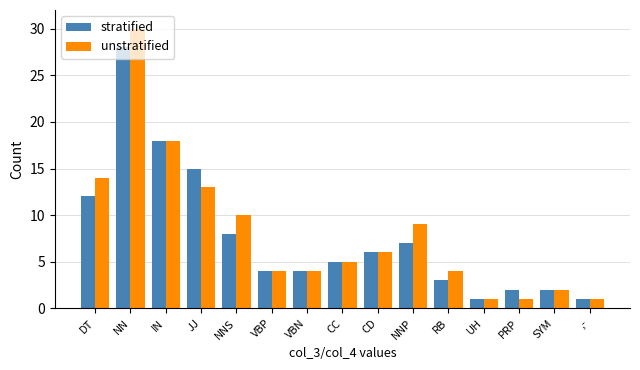

What is the sum of all unstratified values?

122